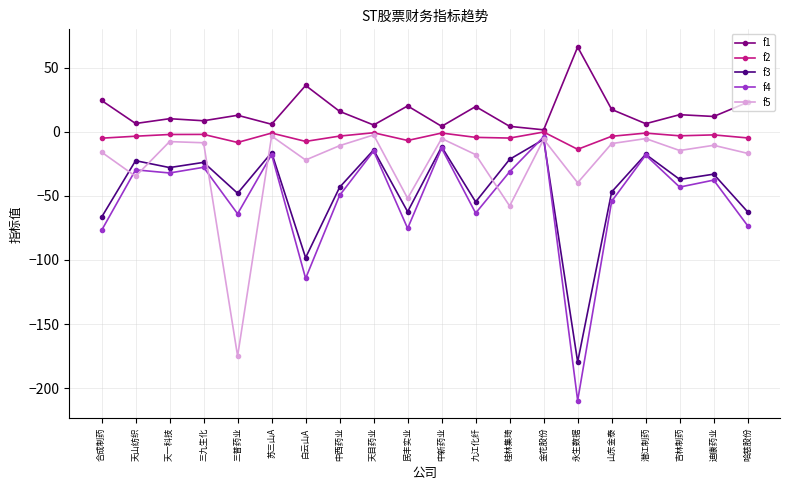

Is it true that f3 equals -23.9 at 三九生化?

True